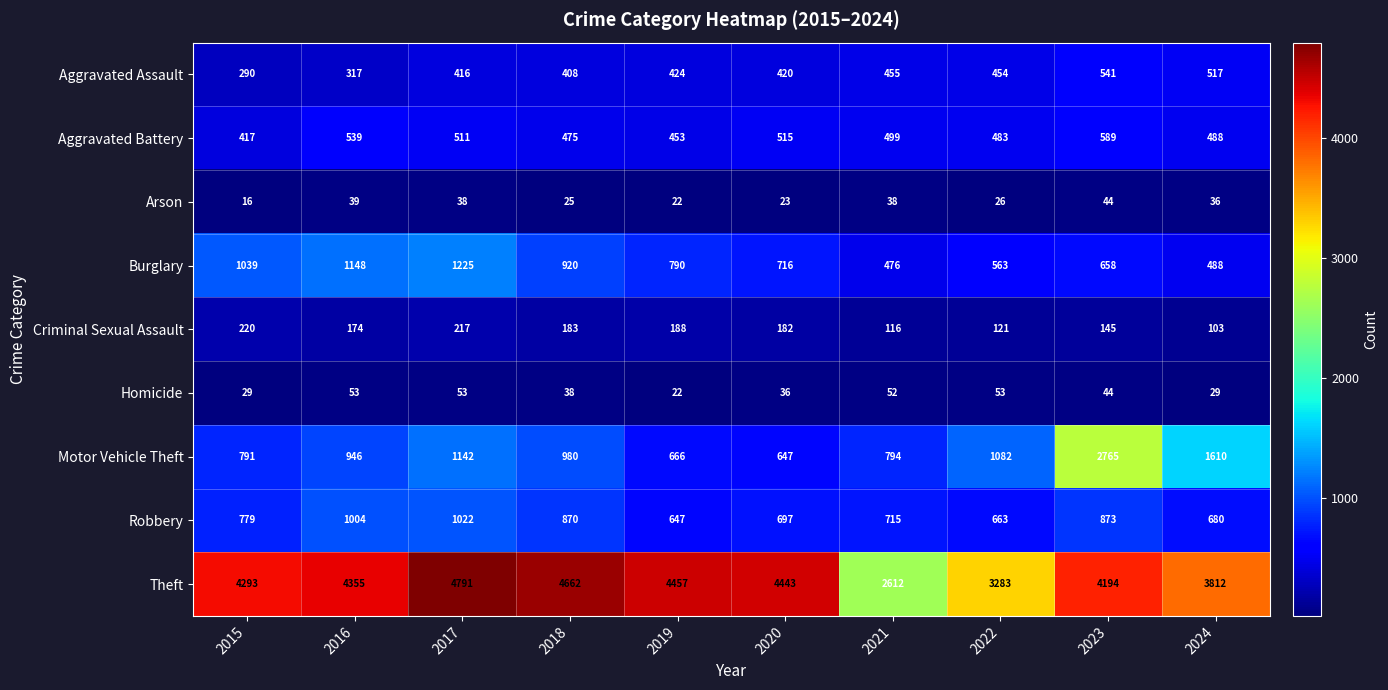

The Burglary series shows 430 at 2020. True or false?

False